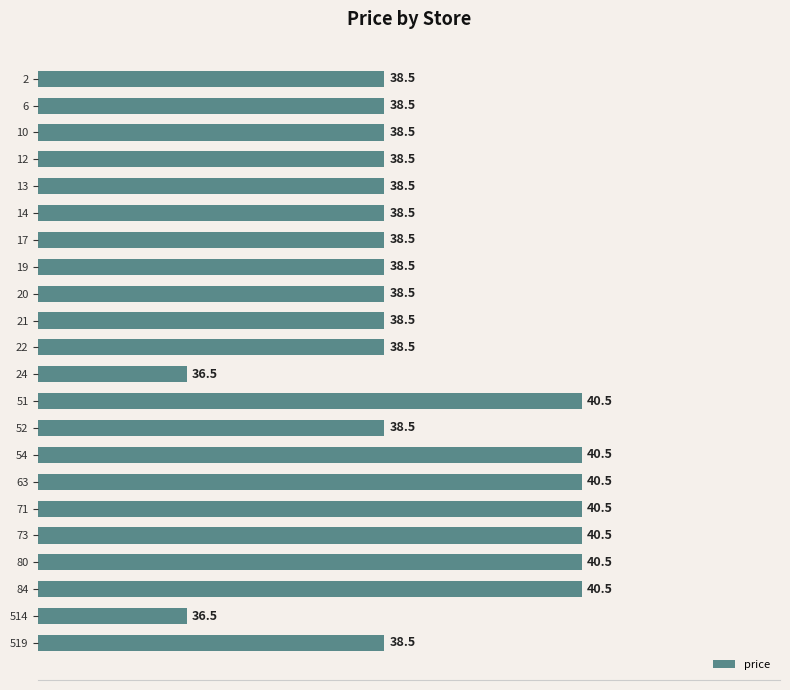

Between 54 and 52, which is larger?

54